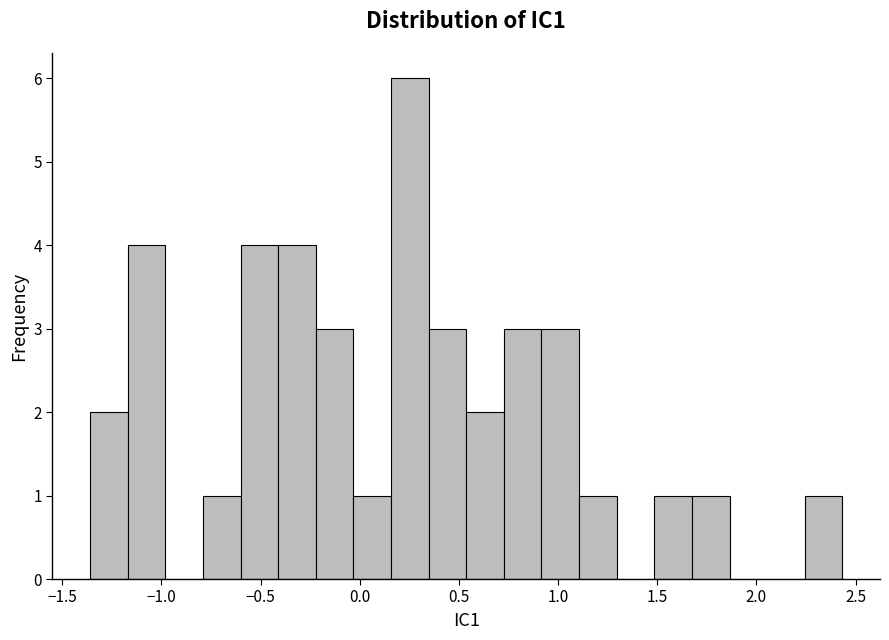

Read against the x-axis, roughly where is the centre of the tallest bar?

0.25